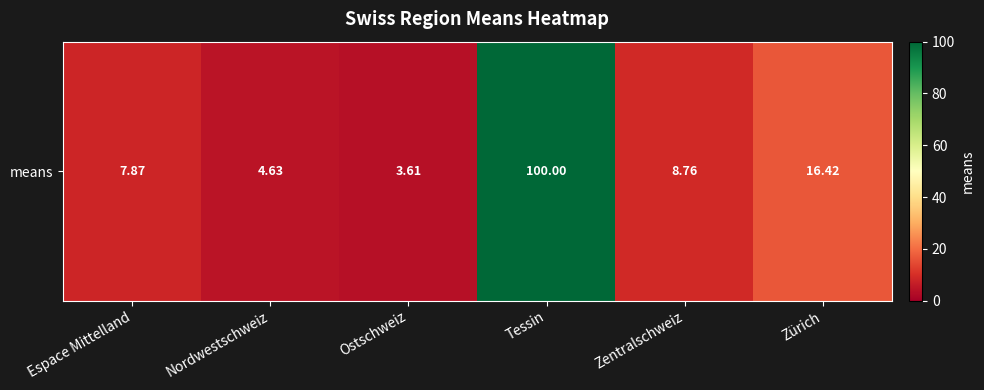

Rank the categories by value from lowest to highest.

Ostschweiz, Nordwestschweiz, Espace Mittelland, Zentralschweiz, Zürich, Tessin